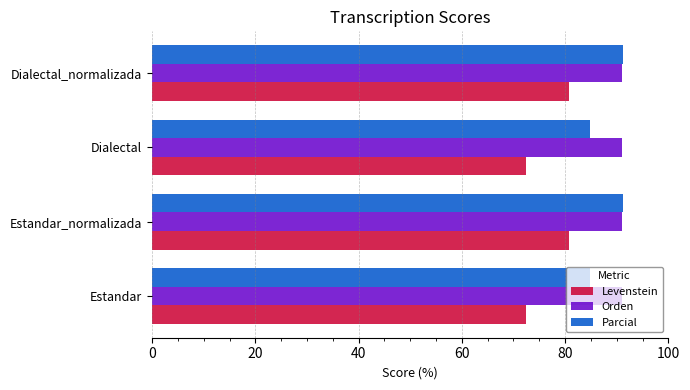

What are all the series names shown in the legend?

Levenstein, Orden, Parcial